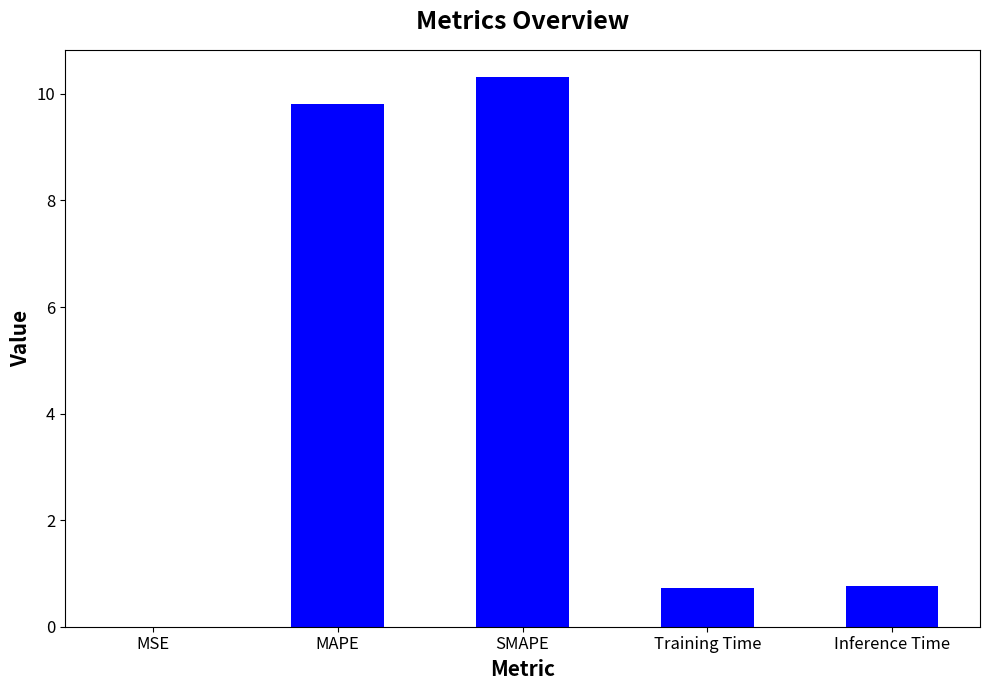

Read the value at SMAPE.

10.3